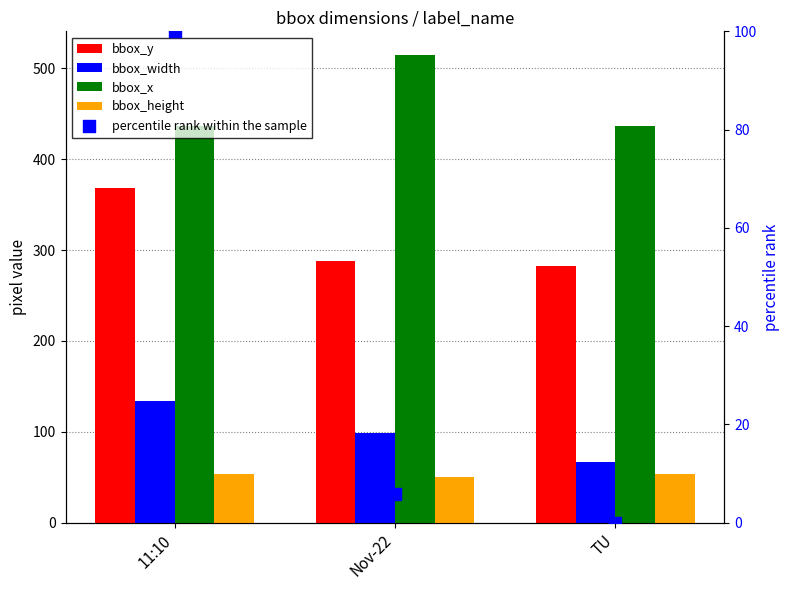

Which series has the largest total across all categories?

bbox_x